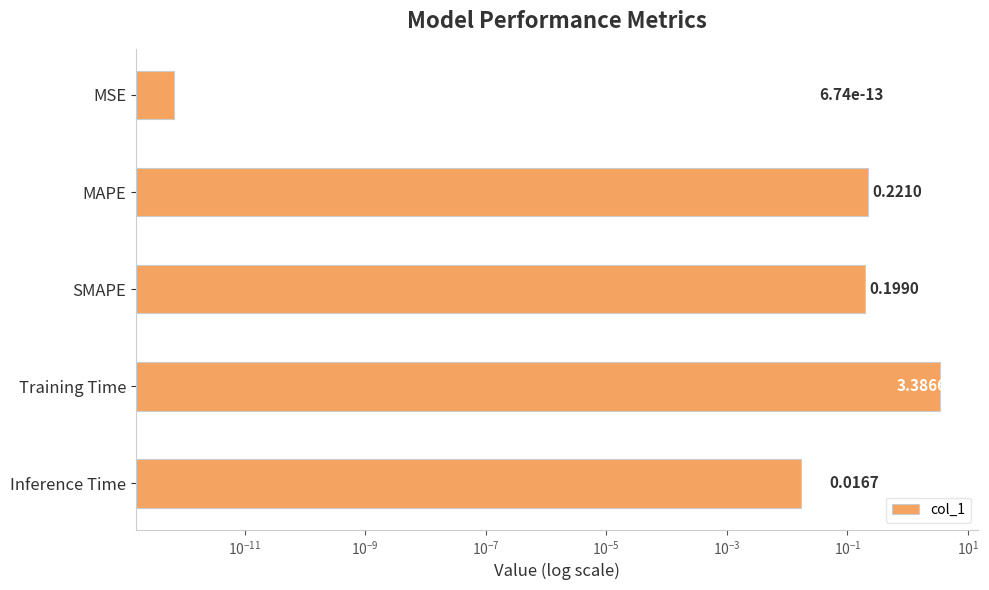

What is the average value?

0.8